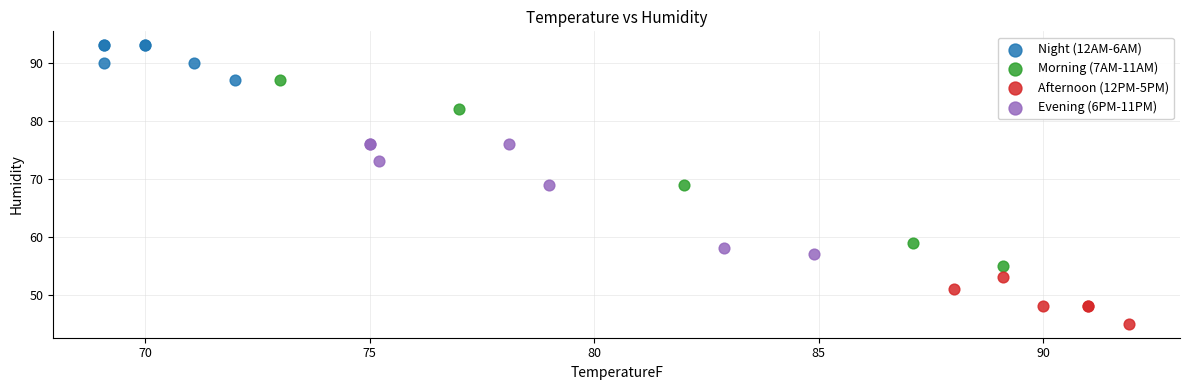

Which series reaches the minimum Y coordinate?

Afternoon (12PM-5PM)